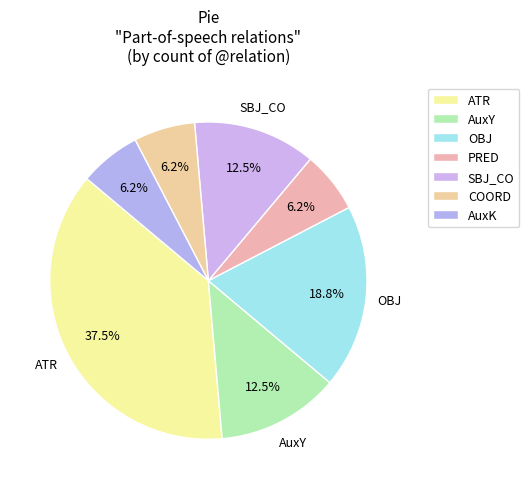

Count the number of slices in the pie.

7